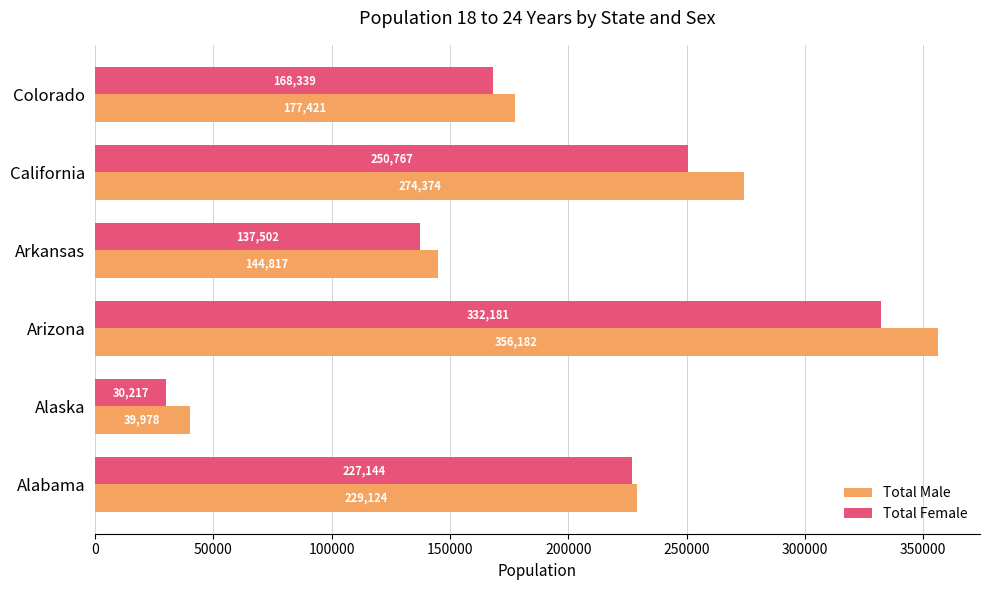

What is the average value of the Total Female series?

191025